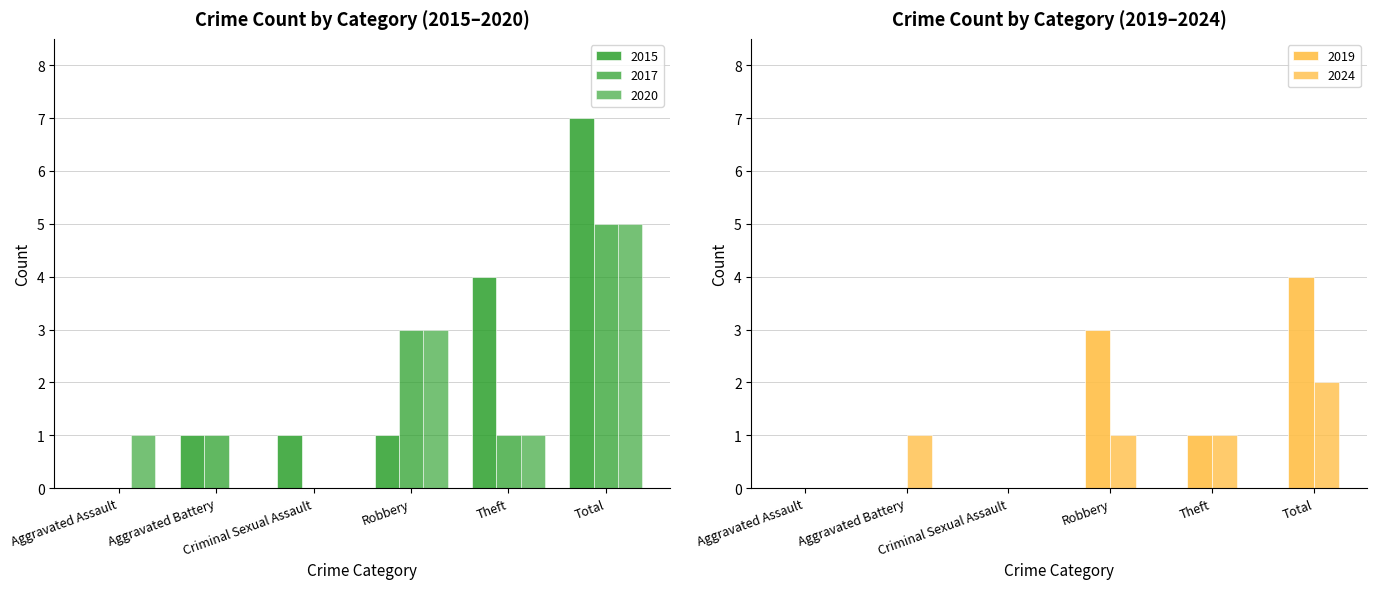

What is the spread (max minus min) of values at Criminal Sexual Assault?

1